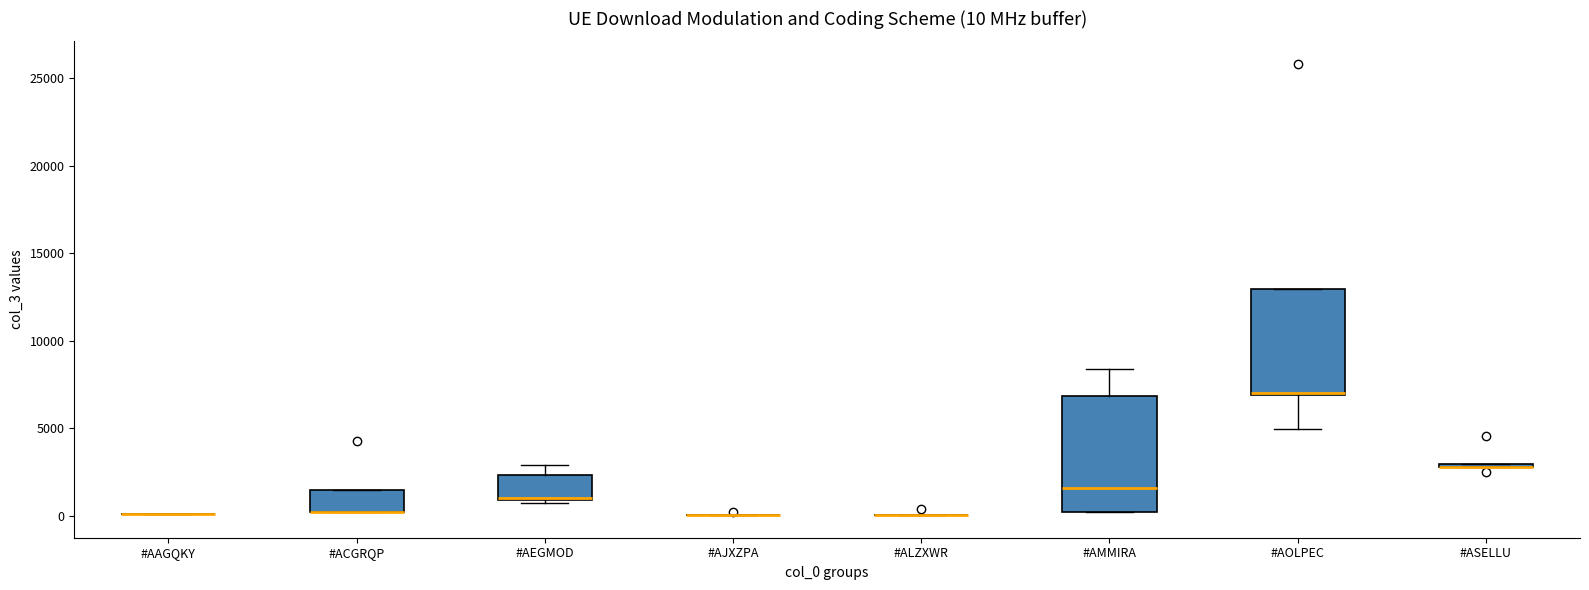

Comparing the boxes themselves (not the whiskers), which one is the tallest?

#AMMIRA